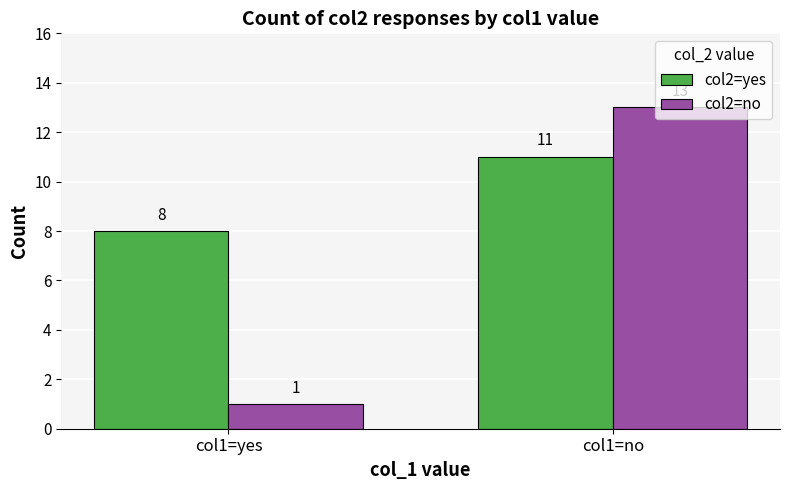

Which series has the largest total across all categories?

col2=yes